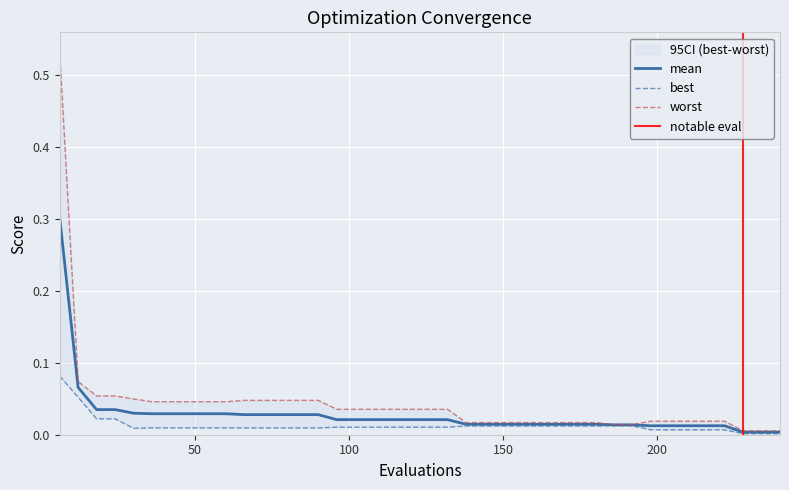

List the series in order of their overall mean, lowest first.

best, mean, worst